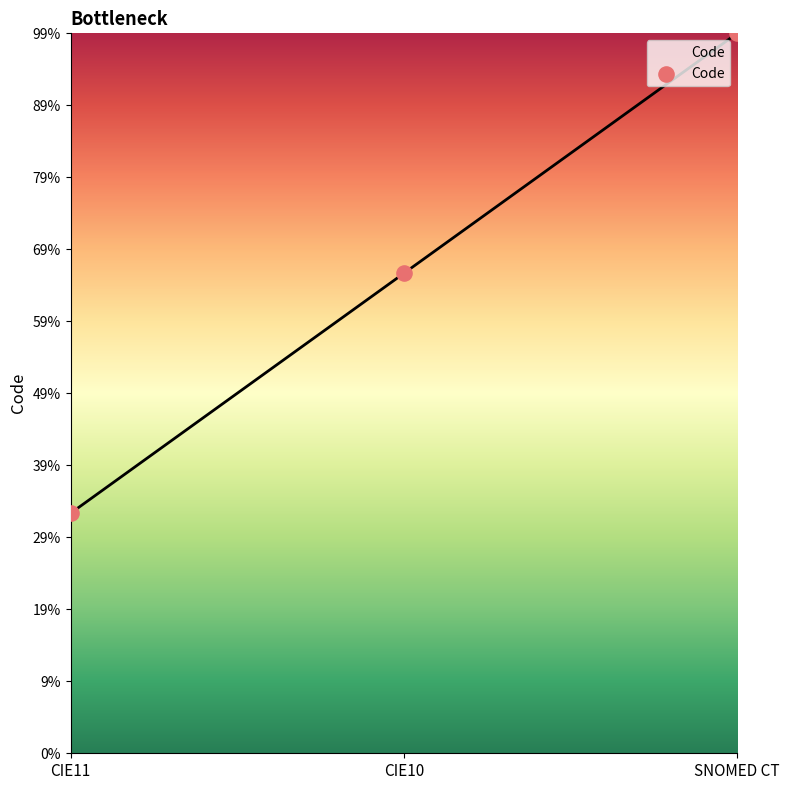

Which has a higher value, CIE11 or SNOMED CT?

SNOMED CT